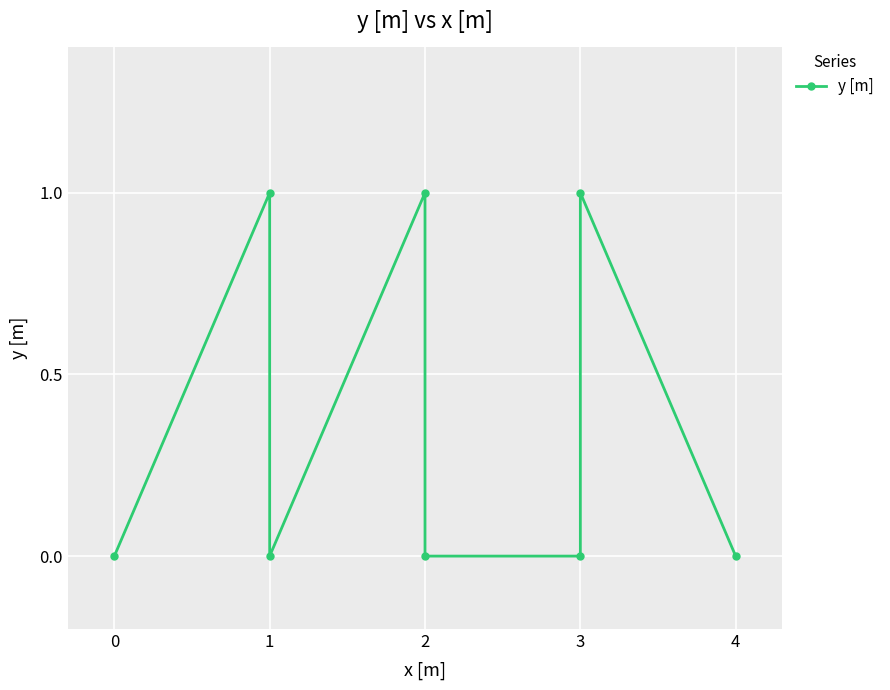

List the labels in order of value, largest first.

1, 2, 3, 0, 1, 2, 3, 4